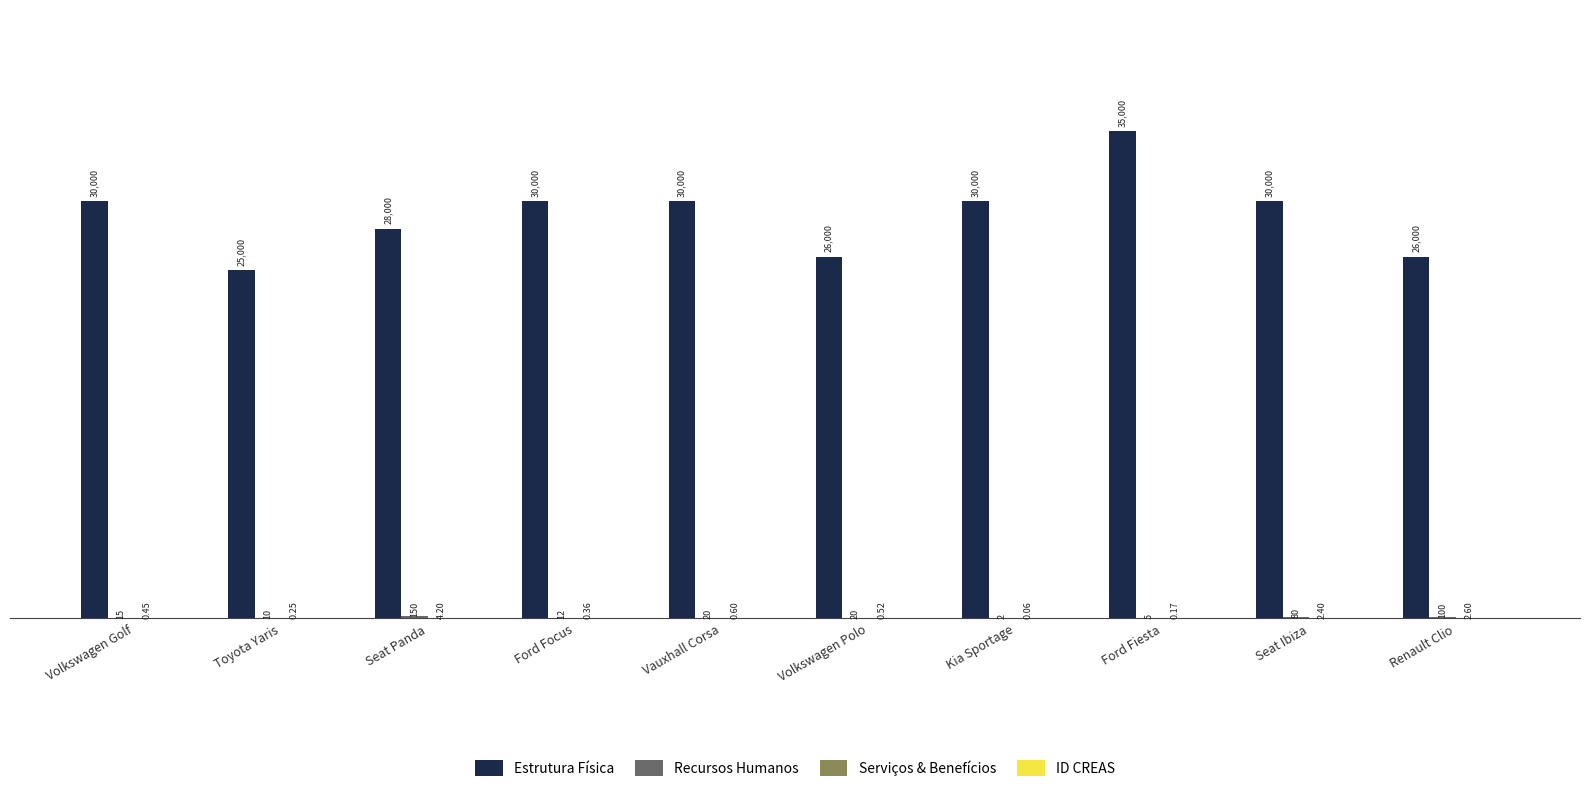

Which category has the highest value in the Estrutura Física series?

Ford Fiesta